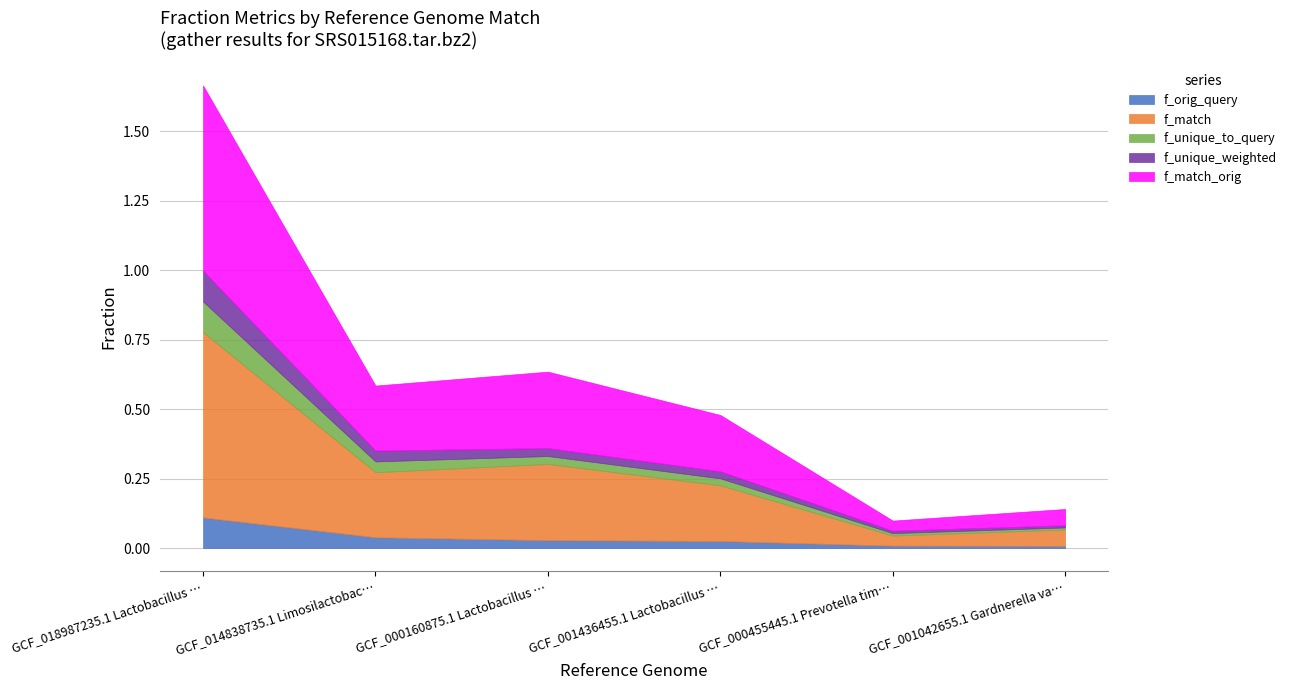

What is the sum of the f_match_orig values at GCF_014838735.1 Limosilactobacillus sp. and GCF_018987235.1 Lactobacillus crispatus?

0.9